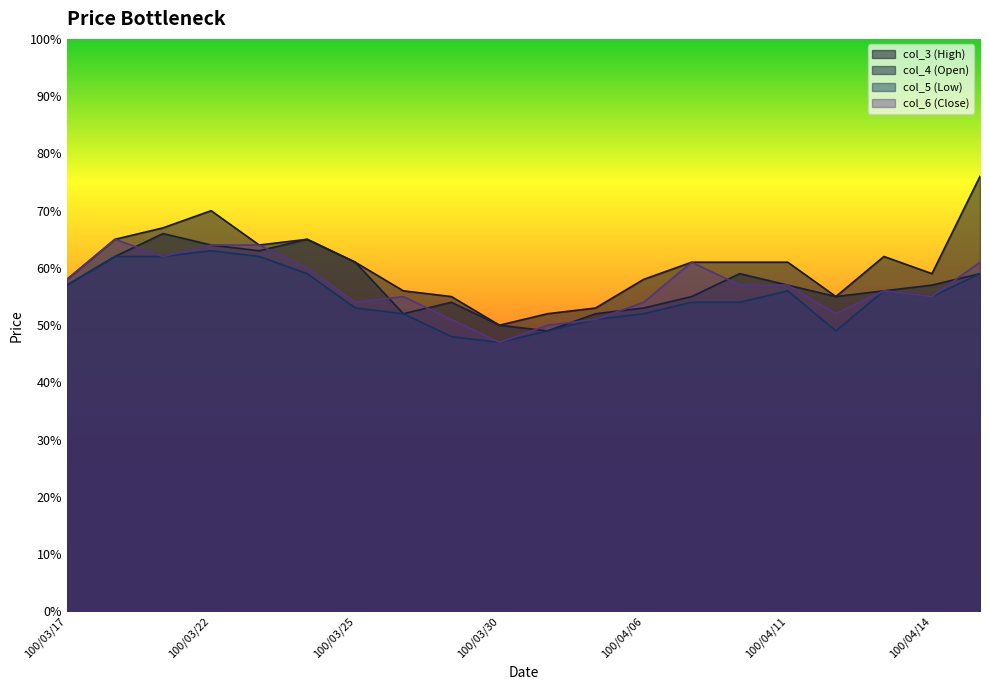

What is the label of the 9th point from the left?

100/03/29